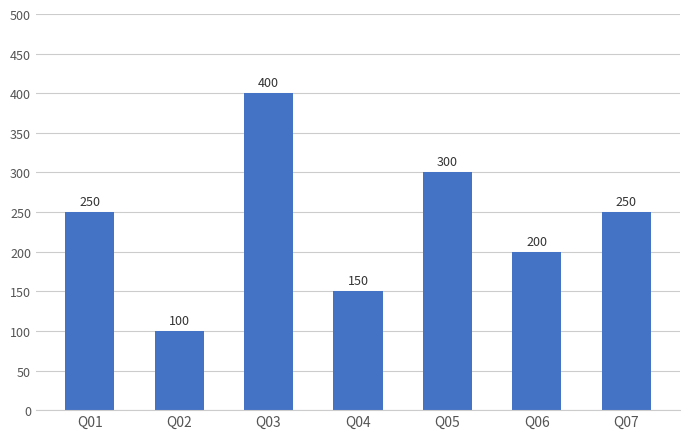

What is the value of the 6th bar from the left?

200